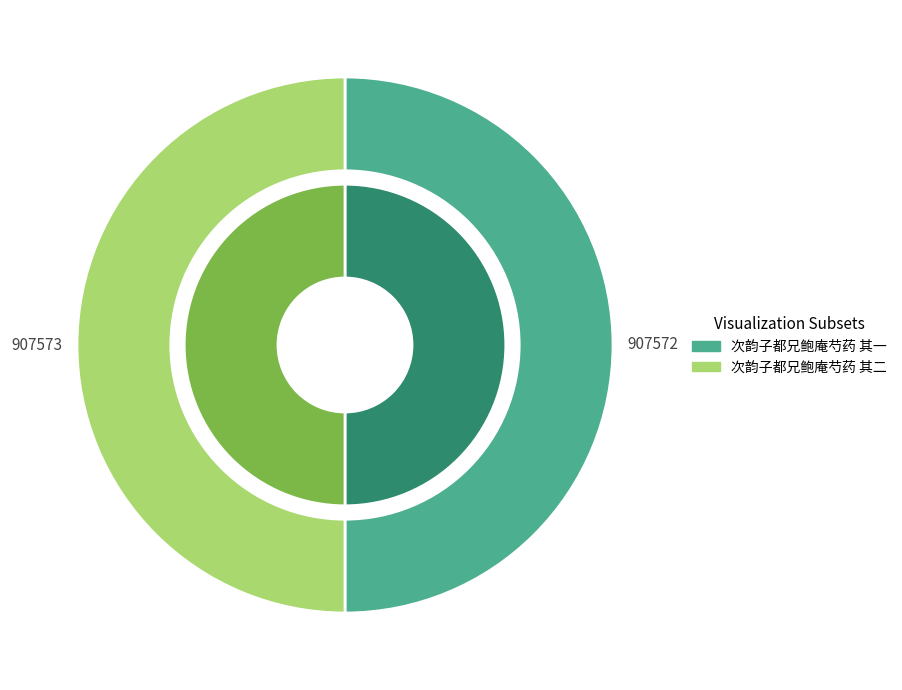

What percentage do 次韵子都兄鲍庵芍药 其二 and 次韵子都兄鲍庵芍药 其一 together represent?

100.0%